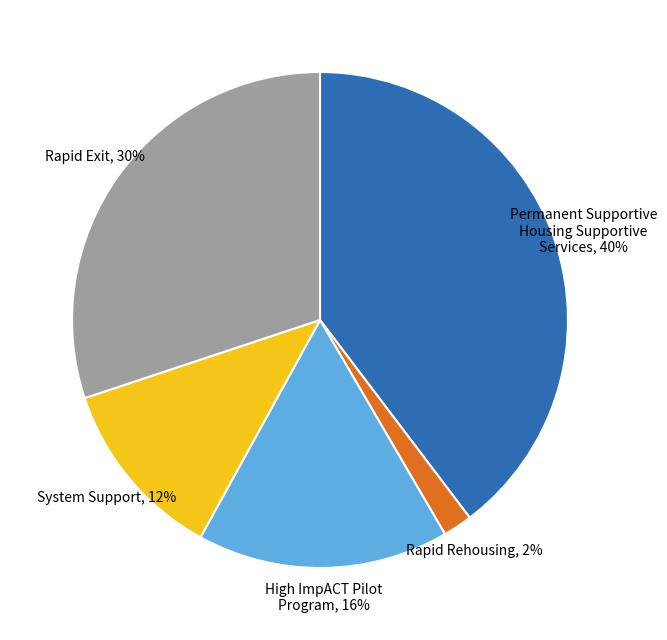

Is the sum of Rapid Exit, 30% and Rapid Rehousing, 2% greater than half?

No